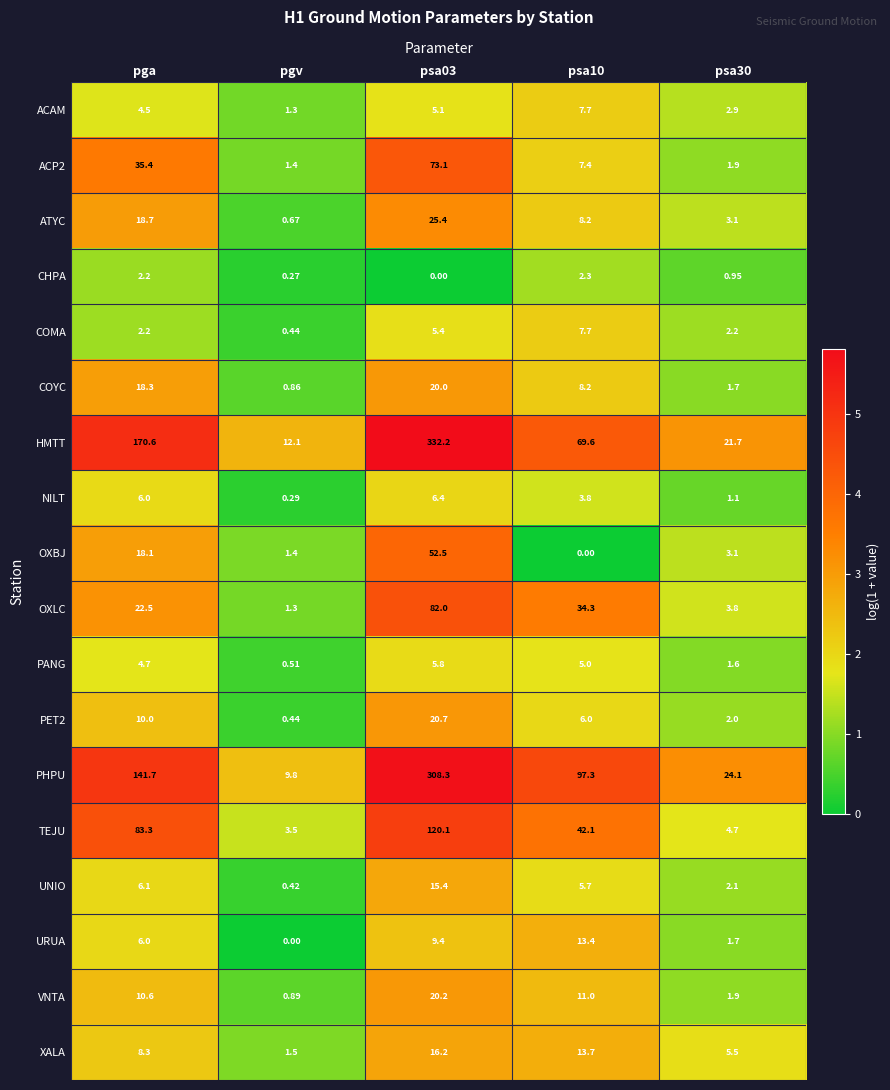

At which label does NILT first exceed 3?

pga